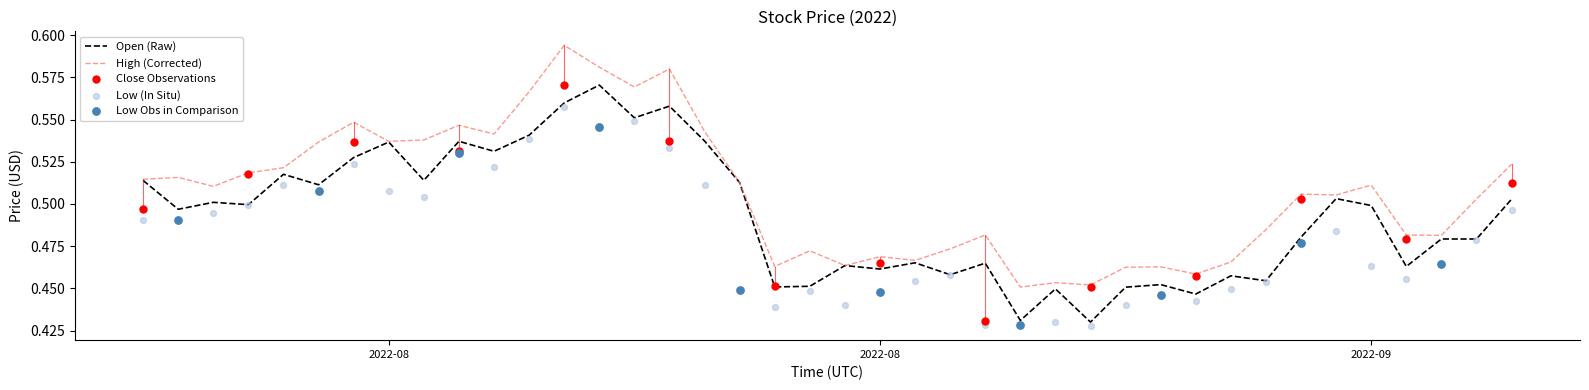

What is the total value across all series at 2022-08-20?

1.4